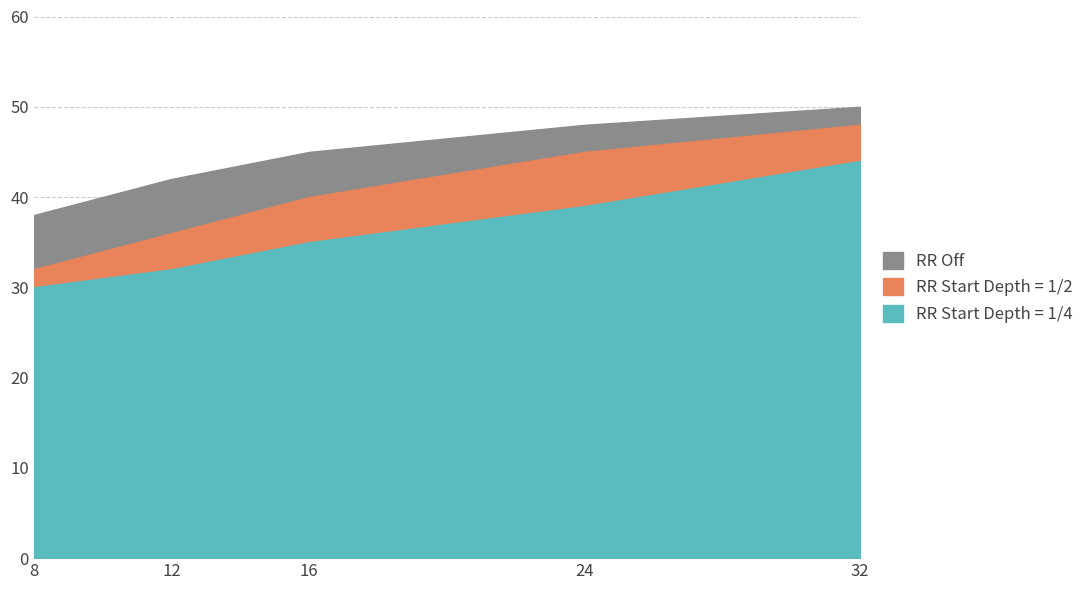

What is the value of the RR Start Depth = 1/4 point at the 2nd from the left?

32